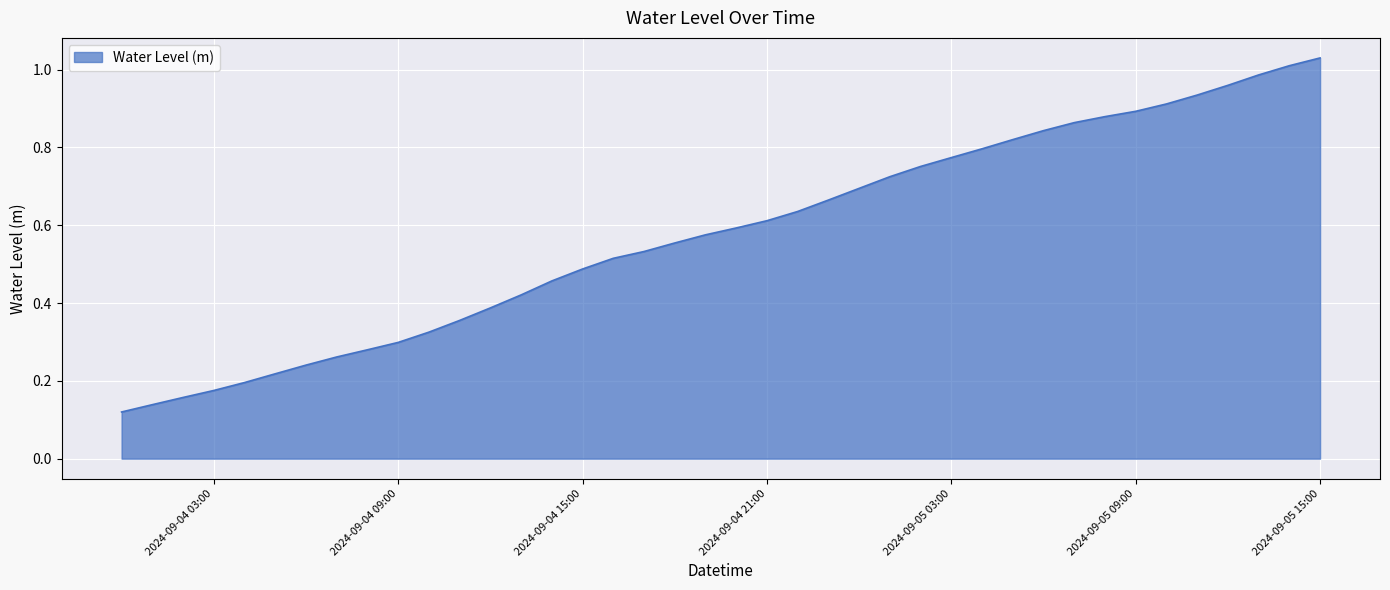

How many distinct data groups are displayed?

1